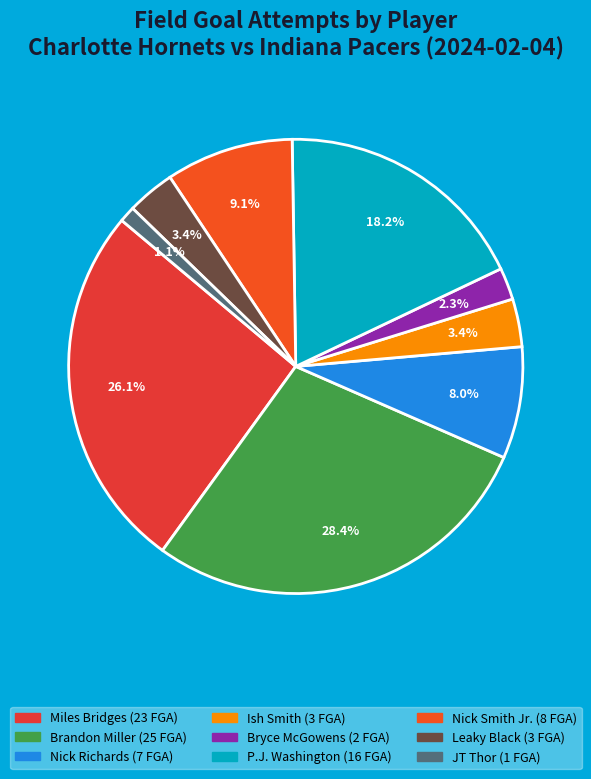

Count the number of slices in the pie.

9